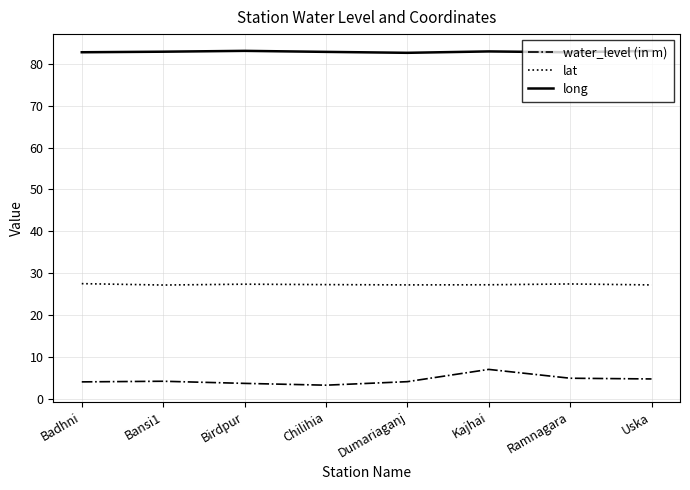

What value does the lat series have at Chilihia?

27.3